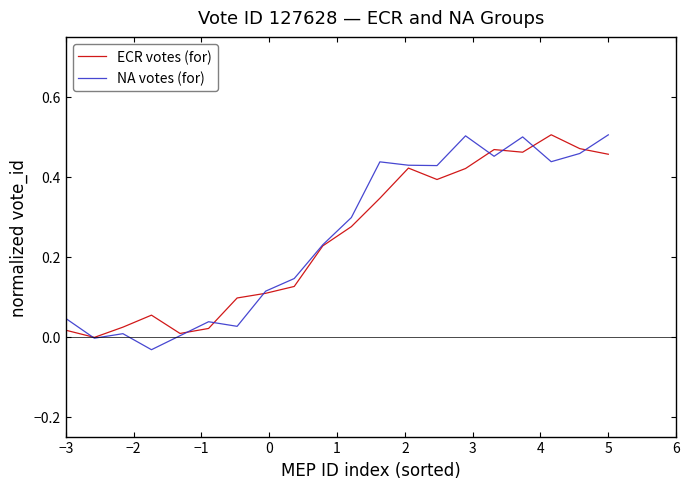

Which series has the largest range (max minus min)?

NA votes (for)